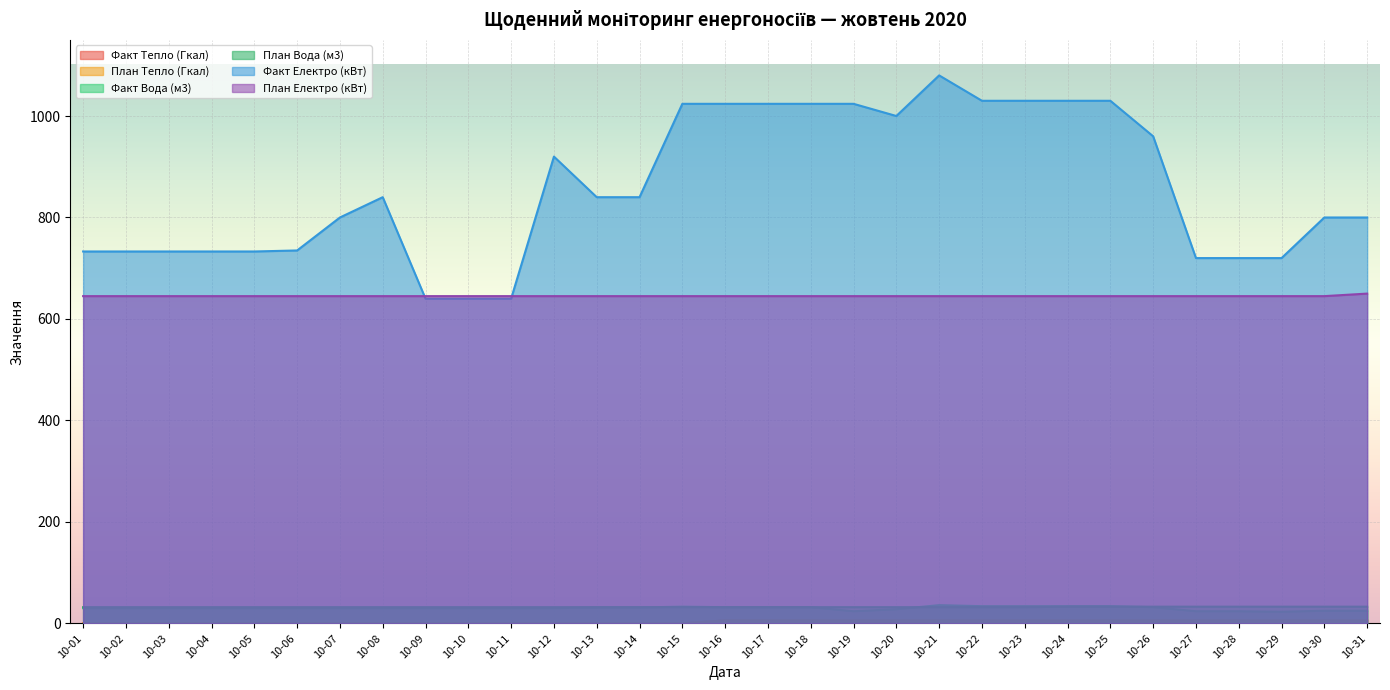

Where does the План Тепло (Гкал) series first go above 6?

10-16